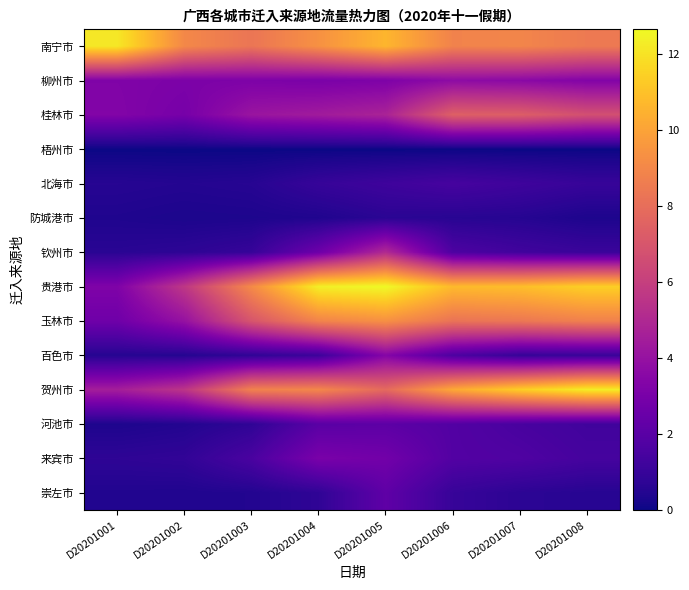

Reading left to right, list all the values displayed in this chart.

南宁市: D20201001=12.2	D20201002=9.0	D20201003=8.3	D20201004=9.4	D20201005=10.6	D20201006=8.8	D20201007=8.9	D20201008=8.5
柳州市: D20201001=3.3	D20201002=3.1	D20201003=3.2	D20201004=3.1	D20201005=3.2	D20201006=3.7	D20201007=3.6	D20201008=3.3
桂林市: D20201001=3.3	D20201002=2.9	D20201003=4.1	D20201004=4.4	D20201005=4.8	D20201006=7.4	D20201007=7.3	D20201008=6.7
梧州市: D20201001=0.0	D20201002=0.0	D20201003=0.0	D20201004=0.0	D20201005=0.0	D20201006=0.0	D20201007=0.0	D20201008=0.0
北海市: D20201001=0.6	D20201002=0.5	D20201003=0.6	D20201004=1.0	D20201005=1.2	D20201006=1.4	D20201007=1.2	D20201008=1.0
防城港市: D20201001=0.4	D20201002=0.3	D20201003=0.3	D20201004=0.4	D20201005=0.6	D20201006=0.6	D20201007=0.5	D20201008=0.3
钦州市: D20201001=0.6	D20201002=0.7	D20201003=1.0	D20201004=2.6	D20201005=5.1	D20201006=1.6	D20201007=1.3	D20201008=1.1
贵港市: D20201001=3.2	D20201002=5.7	D20201003=9.1	D20201004=12.4	D20201005=12.7	D20201006=10.8	D20201007=10.9	D20201008=11.4
玉林市: D20201001=2.7	D20201002=4.0	D20201003=7.0	D20201004=8.9	D20201005=9.3	D20201006=8.2	D20201007=8.4	D20201008=8.8
百色市: D20201001=0.5	D20201002=0.5	D20201003=0.8	D20201004=1.1	D20201005=3.4	D20201006=1.6	D20201007=0.9	D20201008=1.0
贺州市: D20201001=4.5	D20201002=5.6	D20201003=8.8	D20201004=9.0	D20201005=7.8	D20201006=10.2	D20201007=11.4	D20201008=12.3
河池市: D20201001=0.3	D20201002=0.5	D20201003=0.8	D20201004=2.0	D20201005=2.1	D20201006=1.8	D20201007=1.5	D20201008=1.3
来宾市: D20201001=0.8	D20201002=0.8	D20201003=1.5	D20201004=3.0	D20201005=2.8	D20201006=1.8	D20201007=1.7	D20201008=1.4
崇左市: D20201001=0.4	D20201002=0.4	D20201003=0.5	D20201004=0.8	D20201005=2.2	D20201006=1.0	D20201007=0.7	D20201008=0.6